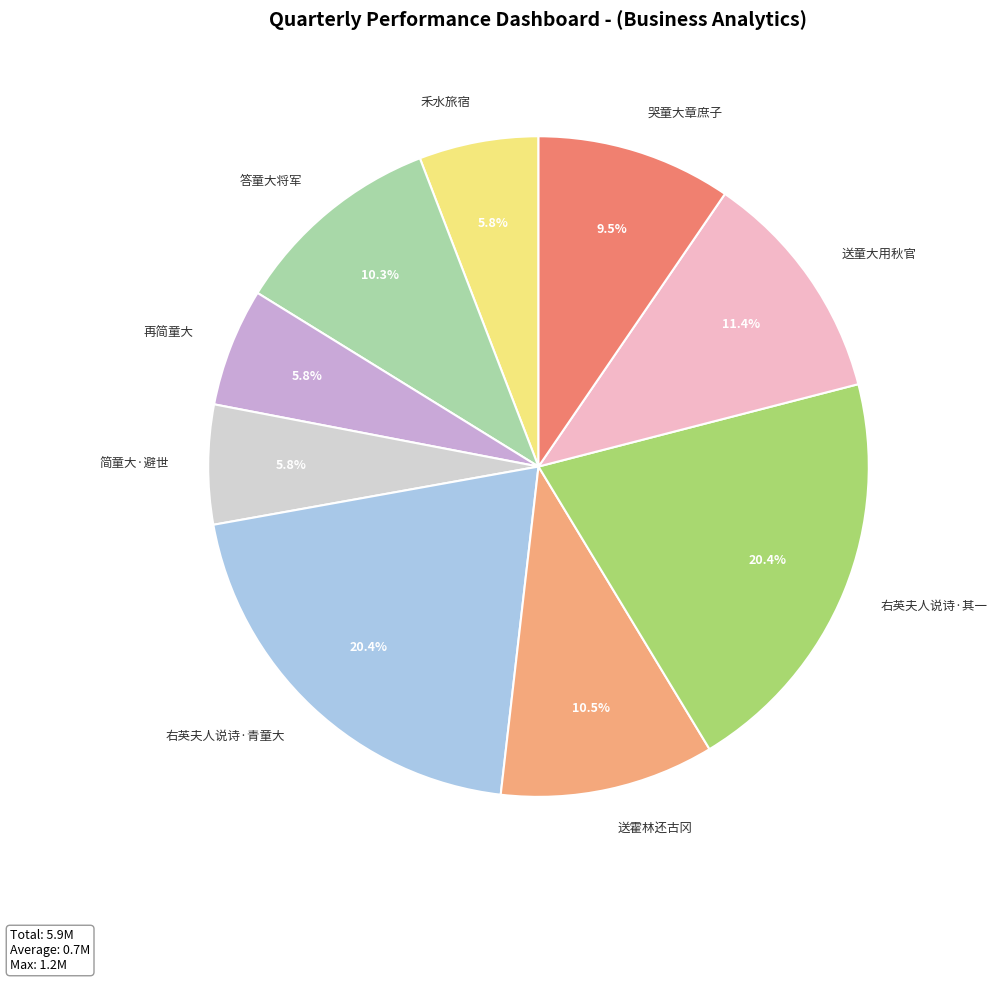

Which has a higher value, 右英夫人说诗·青童大 or 再简童大?

右英夫人说诗·青童大